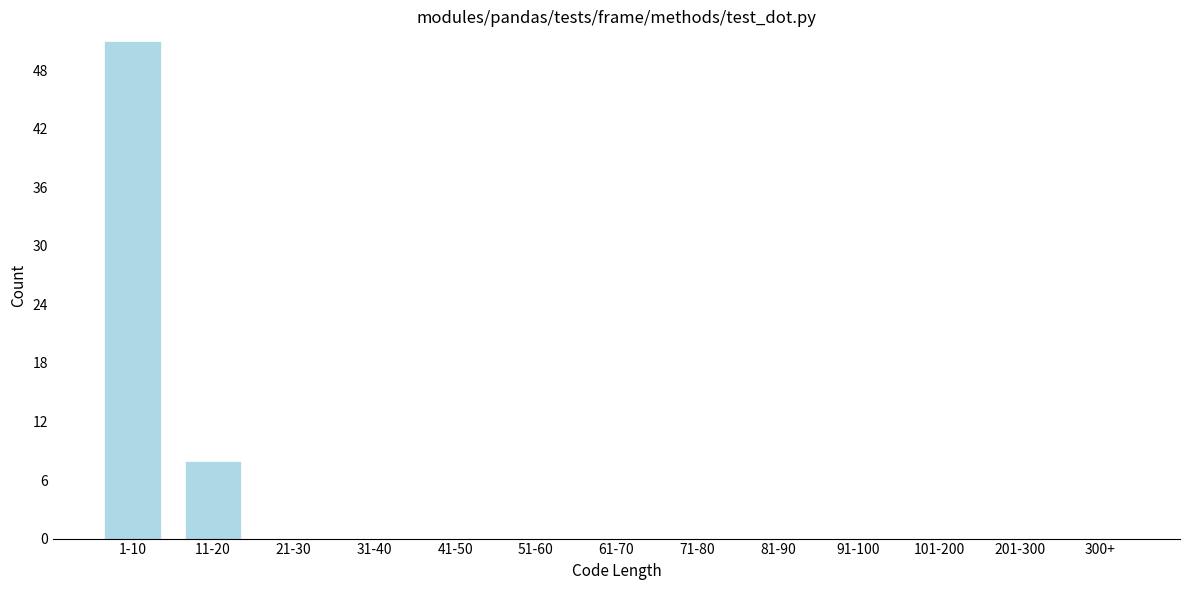

Reading right to left, what are all the values shown in this chart?

300+=0	201-300=0	101-200=0	91-100=0	81-90=0	71-80=0	61-70=0	51-60=0	41-50=0	31-40=0	21-30=0	11-20=8	1-10=51